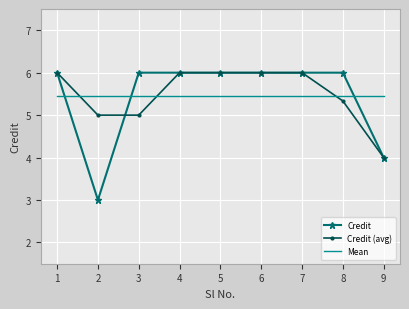

At how many categories does at least one series exceed 3?

9